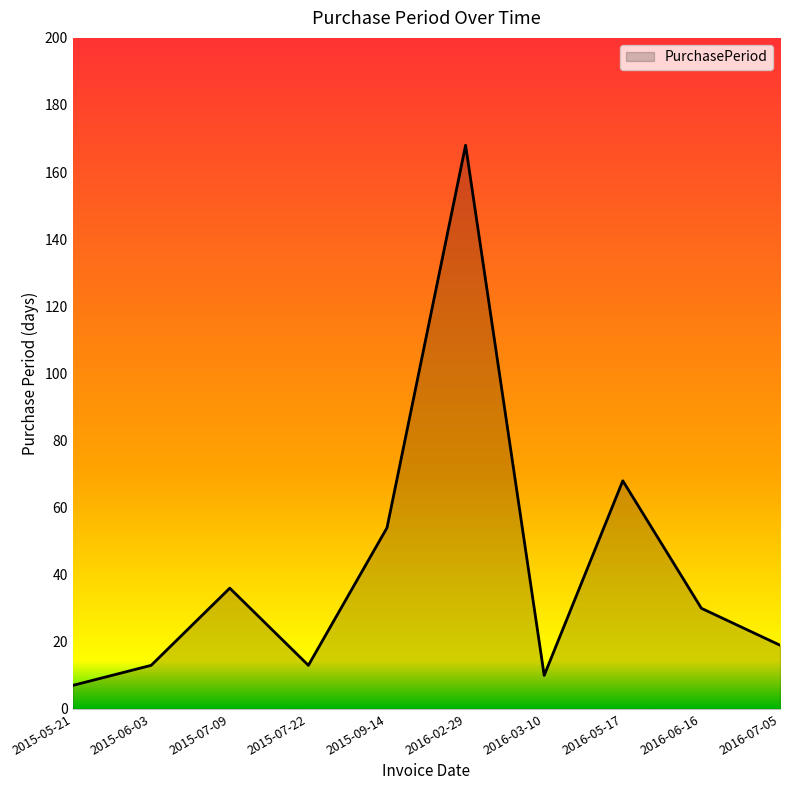

What position from the left is 2016-03-10?

7